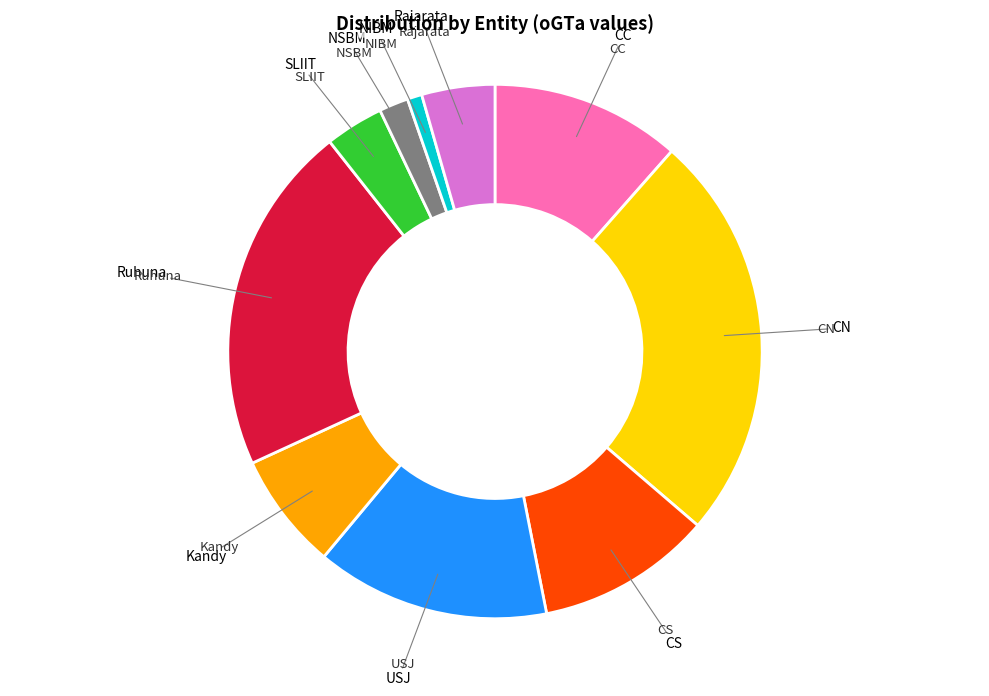

Is there a majority slice in this chart?

No